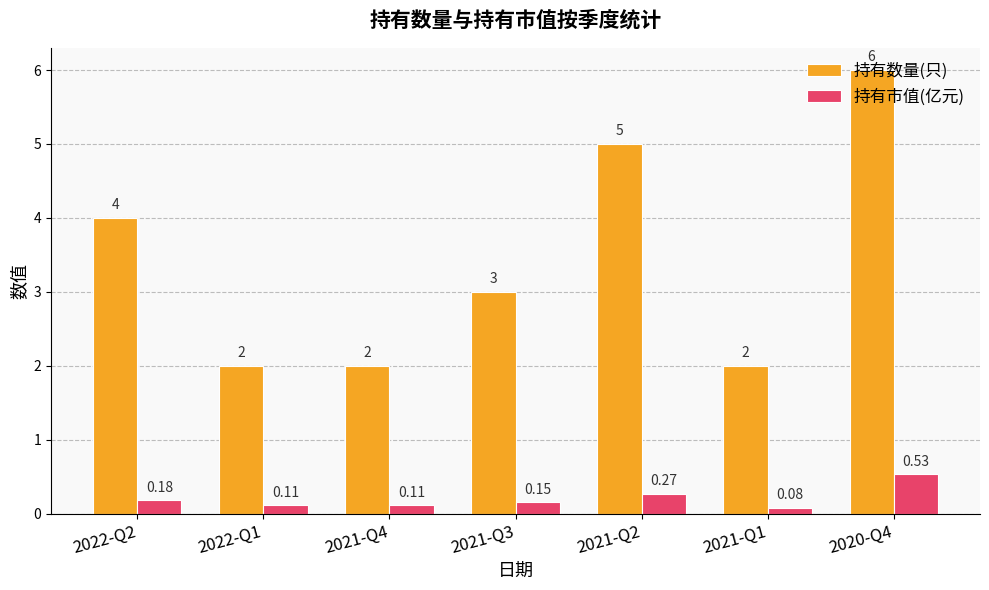

At which category is the sum across all series the highest?

2020-Q4